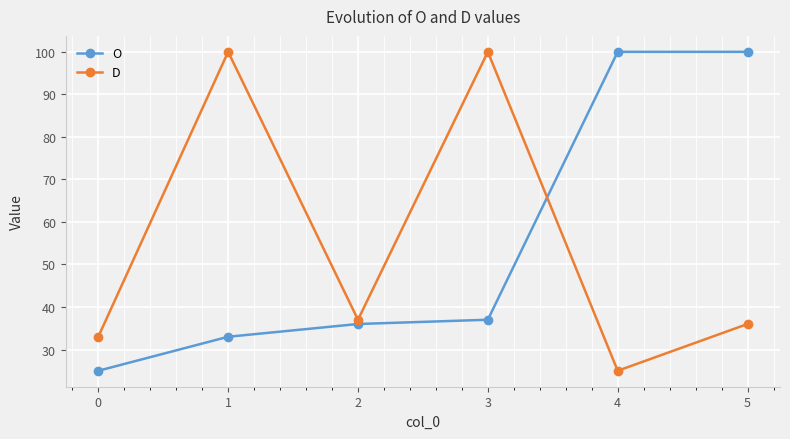

How many lines are shown in the chart?

2